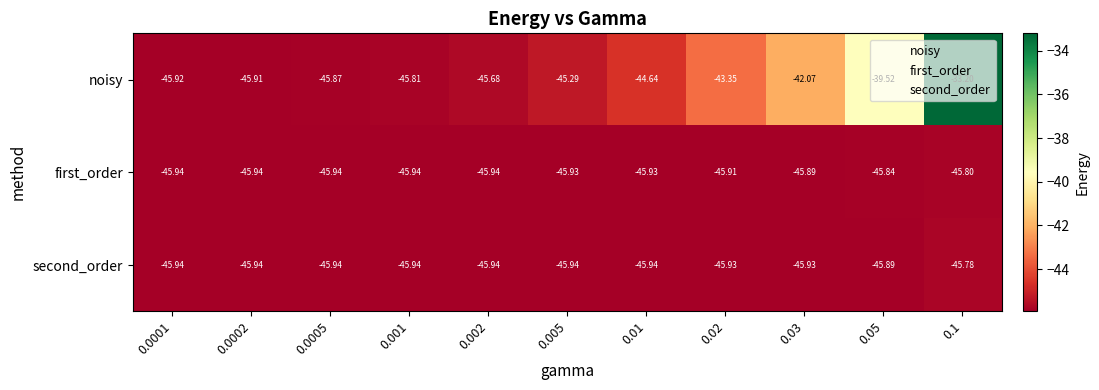

Which series changed the most between 0.0001 and 0.05?

noisy